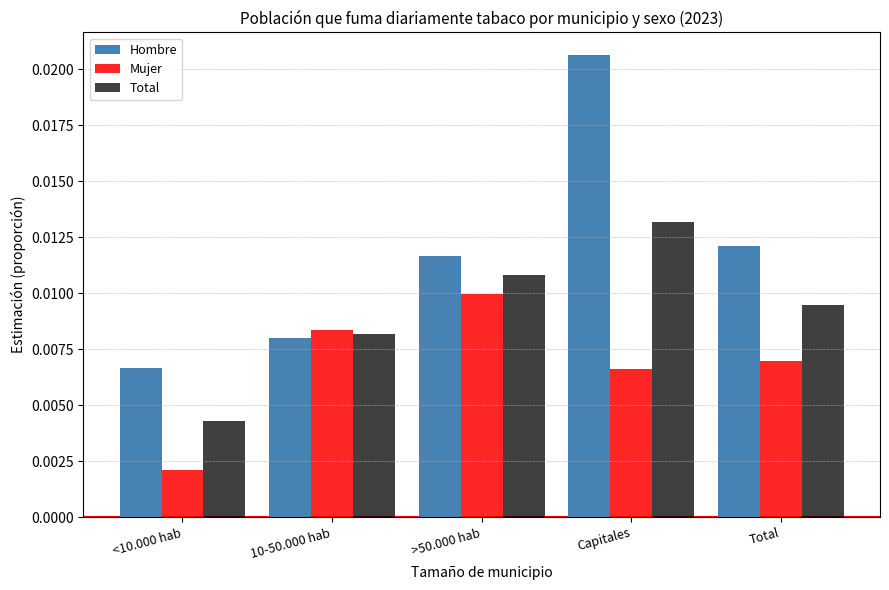

What position from the left is Total?

5